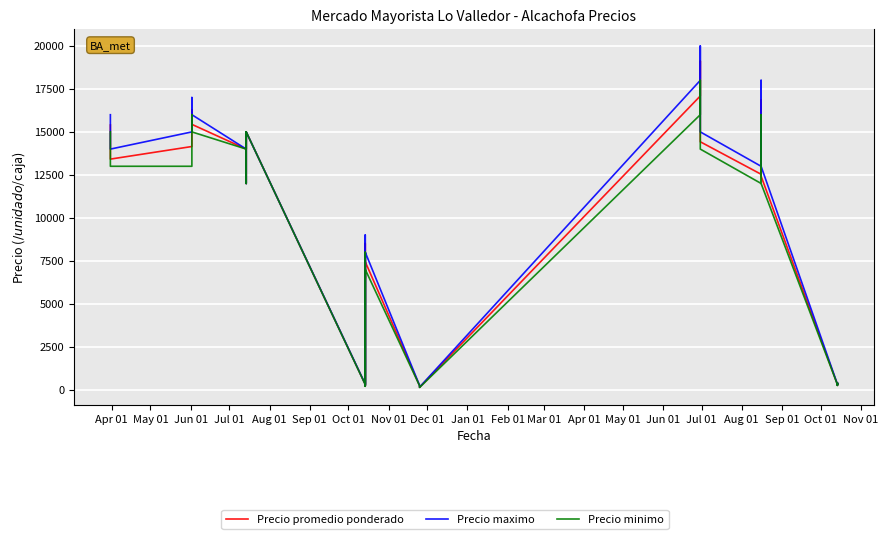

Reading right to left, extract all data points from this chart.

Precio promedio ponderado: 356	315	390	346	258	308	12425	12509	13540	16125	16850	12536	14425	15617	19125	17425	17091	140	192	242	7444	259	6632	216	7542	6491	8509	314	15000	14000	15000	15000	12000	14000	15438	16294	14532	14150	13417	15400
Precio maximo: 360	330	400	350	270	320	13000	13000	14000	17000	18000	13000	15000	16000	20000	18000	18000	150	200	250	8000	270	7000	230	8000	7000	9000	330	15000	14000	15000	15000	12000	14000	16000	17000	15000	15000	14000	16000
Precio minimo: 350	300	380	340	250	300	12000	12000	13000	15000	16000	12000	14000	15000	18000	17000	16000	130	180	230	7000	250	6000	200	7000	6000	8000	300	15000	14000	15000	15000	12000	14000	15000	16000	14000	13000	13000	15000